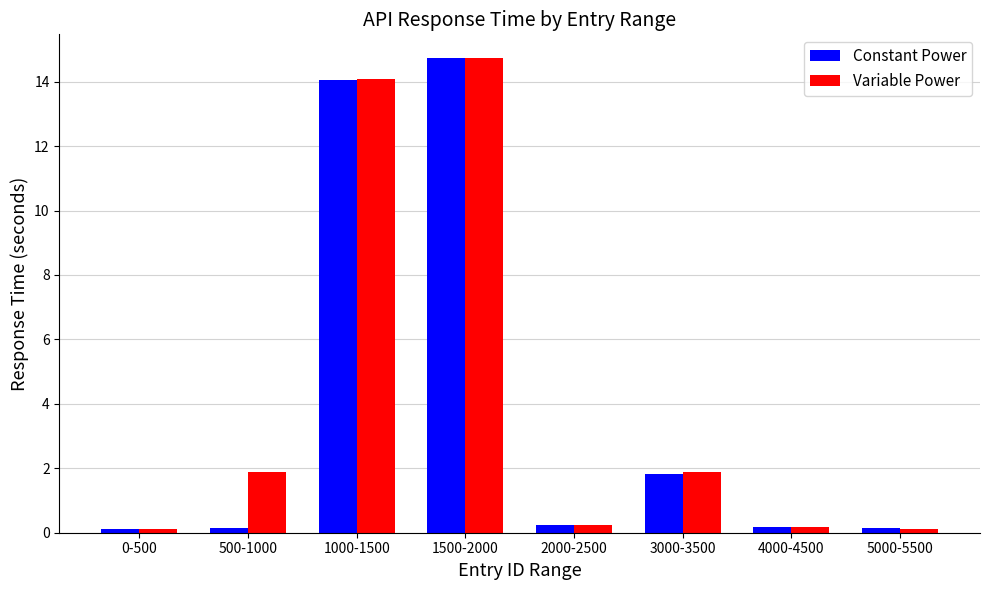

Which category has the highest value across all series?

1500-2000